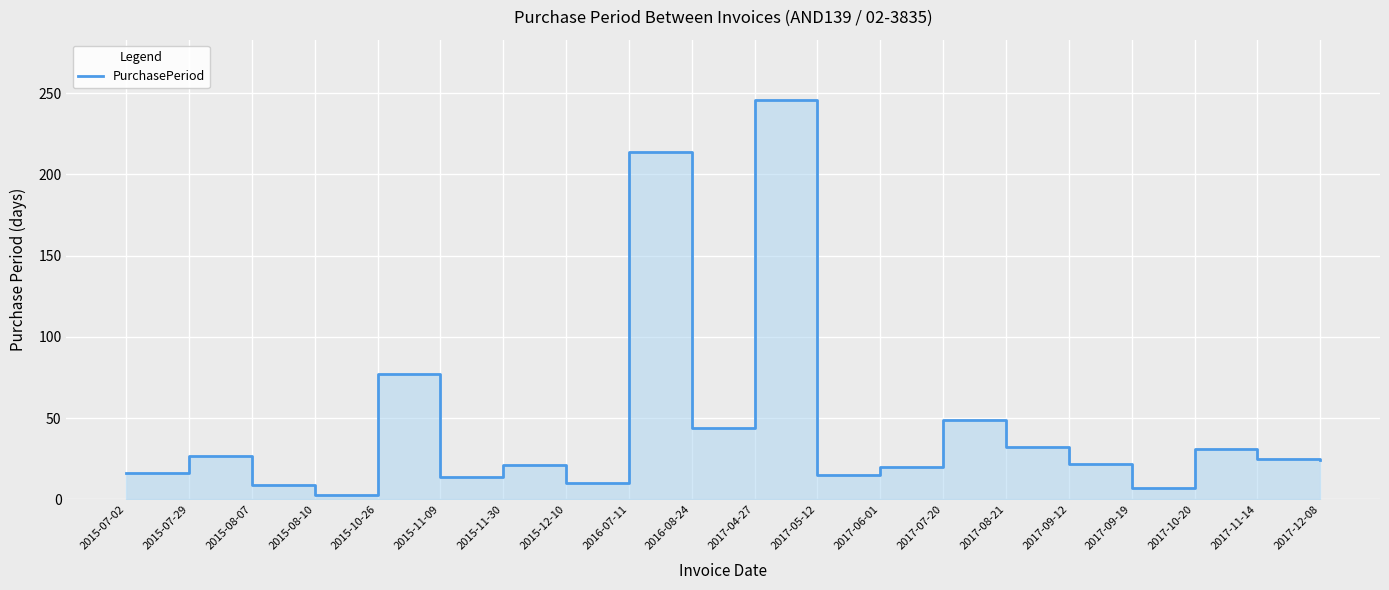

Rank the categories by value from lowest to highest.

2015-08-10, 2017-09-19, 2015-08-07, 2015-12-10, 2015-11-09, 2017-05-12, 2015-07-02, 2017-06-01, 2015-11-30, 2017-09-12, 2017-12-08, 2017-11-14, 2015-07-29, 2017-10-20, 2017-08-21, 2016-08-24, 2017-07-20, 2015-10-26, 2016-07-11, 2017-04-27